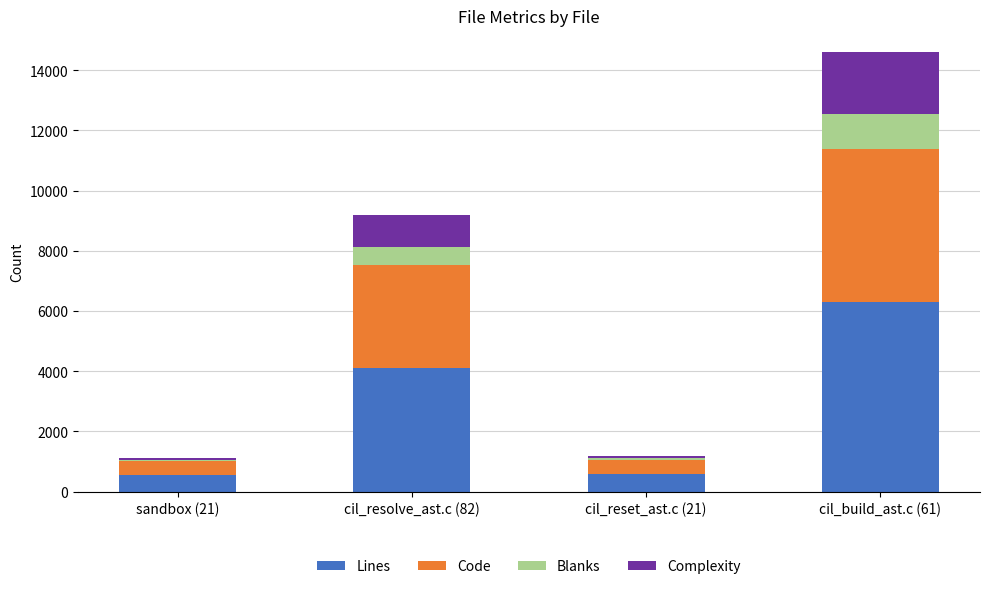

At which category is the sum across all series the highest?

cil_build_ast.c (61)